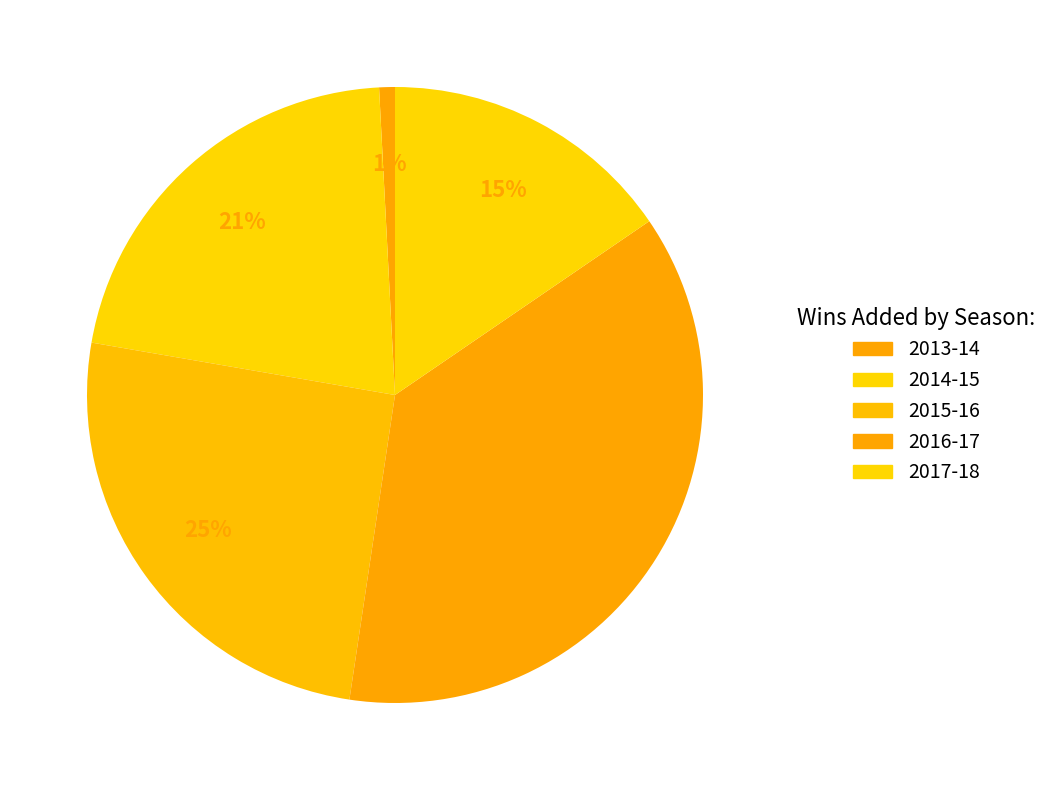

How many segments does this pie chart have?

5